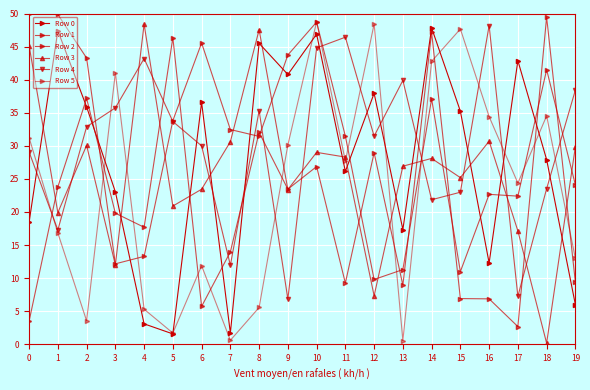

What is the maximum value for Row 5?

48.8